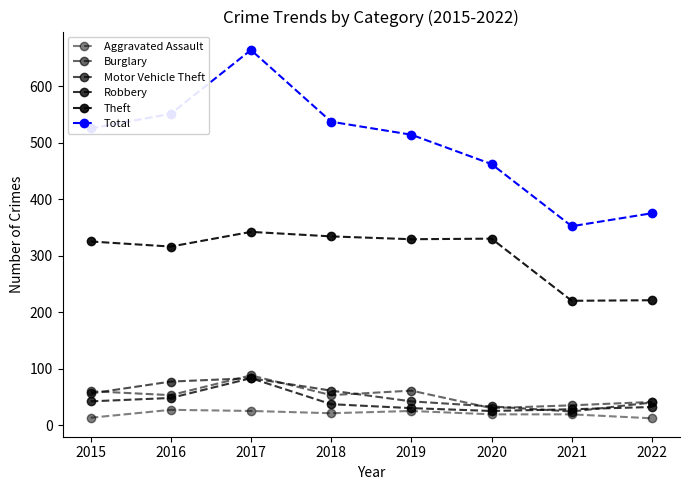

Count the number of data series in this chart.

6